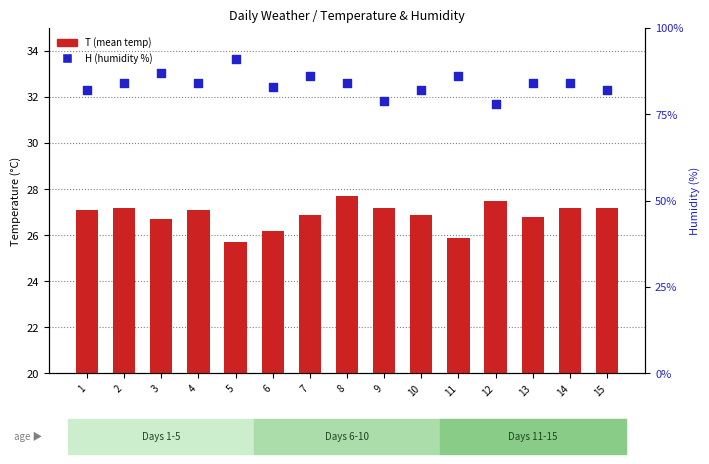

What is the total value across all series at 8?

111.7